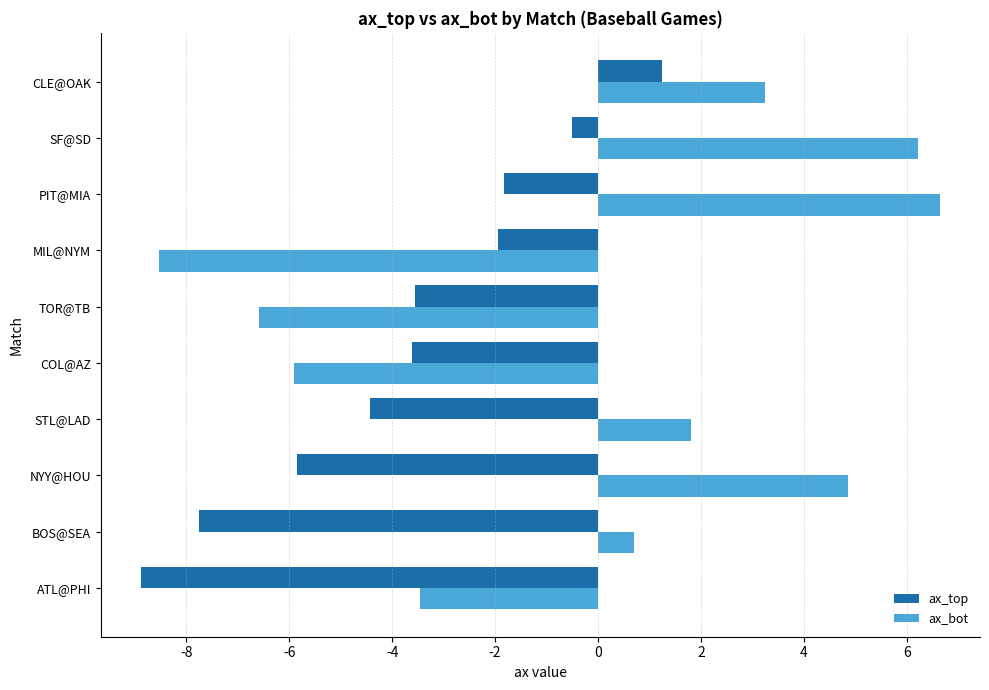

Rank the series by their average value, from highest to lowest.

ax_bot, ax_top